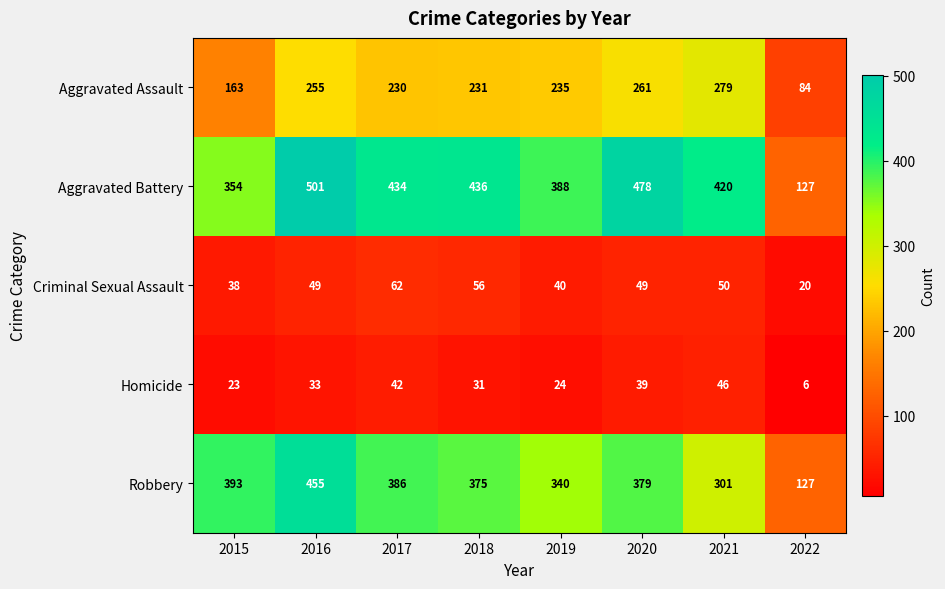

Which category has the lowest value in the Aggravated Battery series?

2022